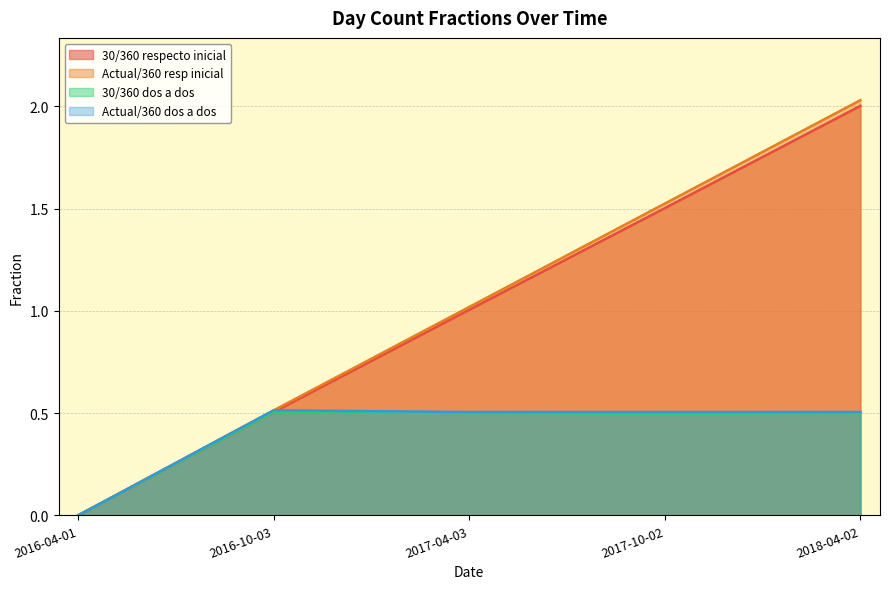

What are all the series names shown in the legend?

30/360 respecto inicial, Actual/360 resp inicial, 30/360 dos a dos, Actual/360 dos a dos